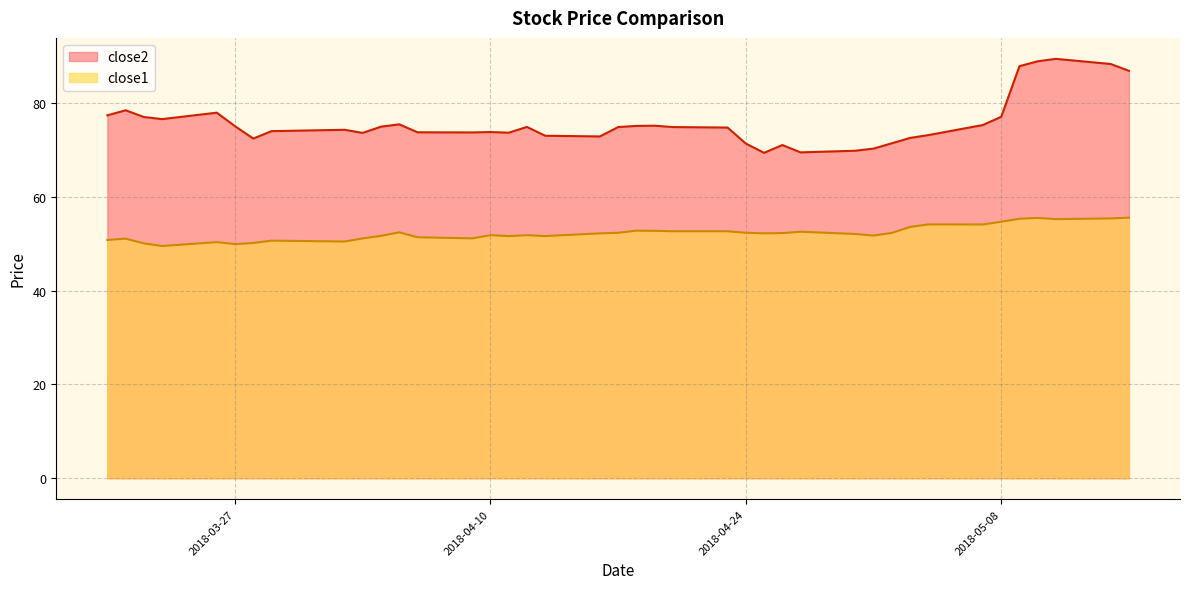

The close2 series shows 77.1 at 2018-05-08. True or false?

True